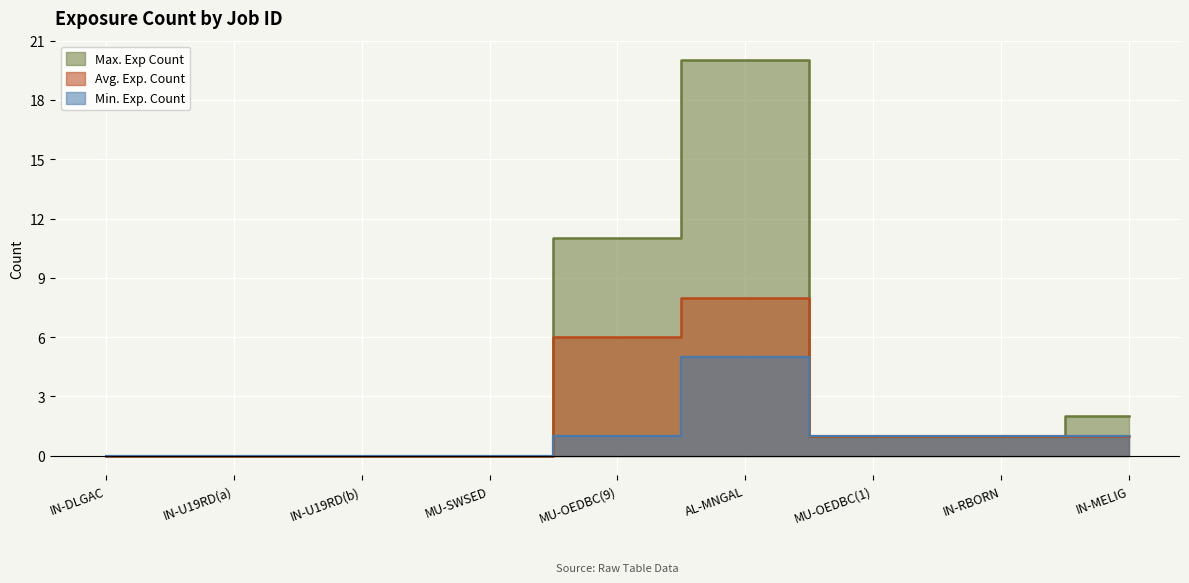

True or false: Min. Exp. Count and Max. Exp Count cross at least once.

False